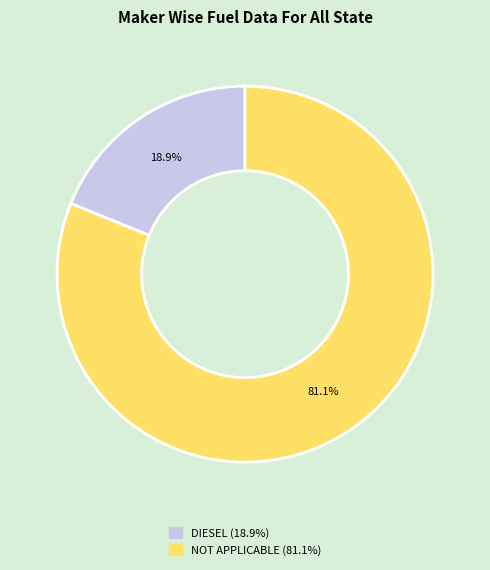

Is there a majority slice in this chart?

Yes